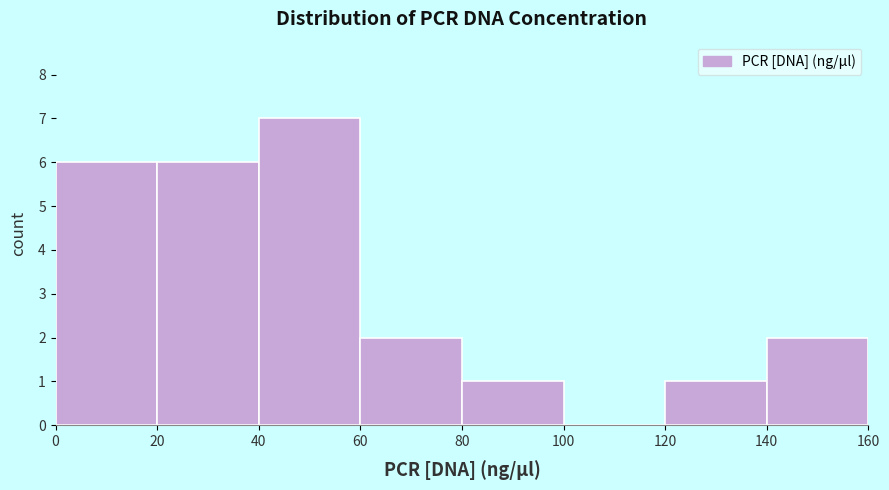

How tall is the bar that spans 20 to 40 on the x-axis? The values are not printed on the chart, so give them approximately, as read against the axis.

6